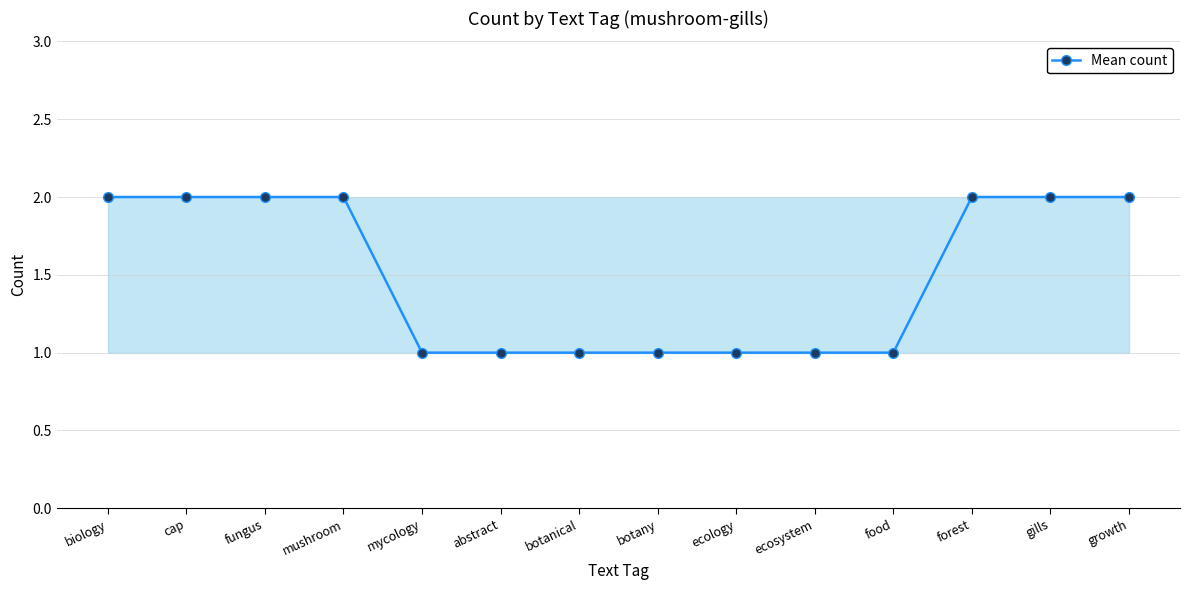

Reading left to right, list all the values displayed in this chart.

2	2	2	2	1	1	1	1	1	1	1	2	2	2